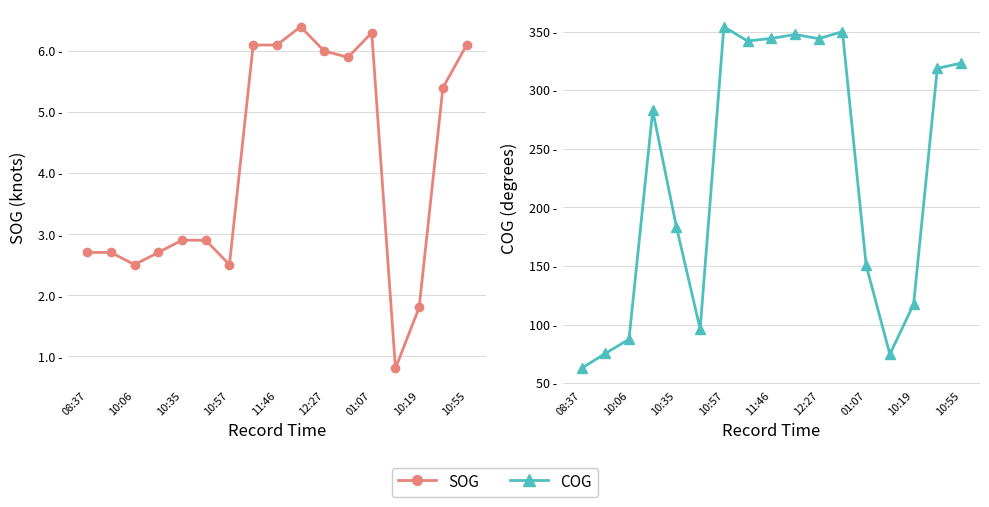

Reading right to left, extract all data points from this chart.

SOG: 6.1	5.4	1.8	0.8	6.3	5.9	6.0	6.4	6.1	6.1	2.5	2.9	2.9	2.7	2.5	2.7	2.7
COG: 323.0	318.6	117.3	74.6	150.5	349.9	343.9	347.5	344.1	341.9	354.1	96.1	183.3	282.7	87.4	75.3	62.6